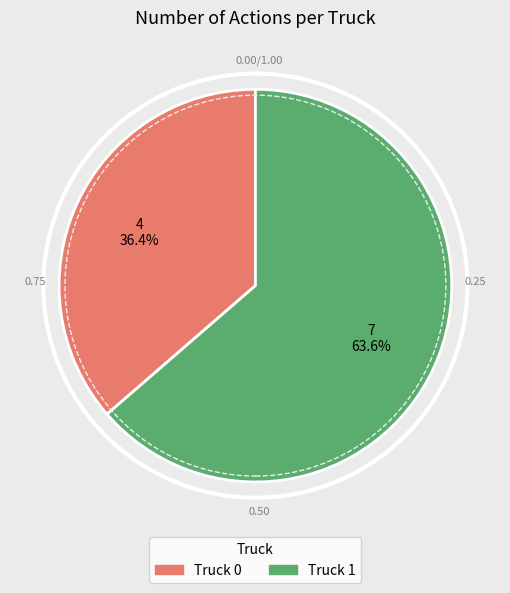

To the nearest percent, what is the difference between the Truck 1 and Truck 0 slice percentages?

27%